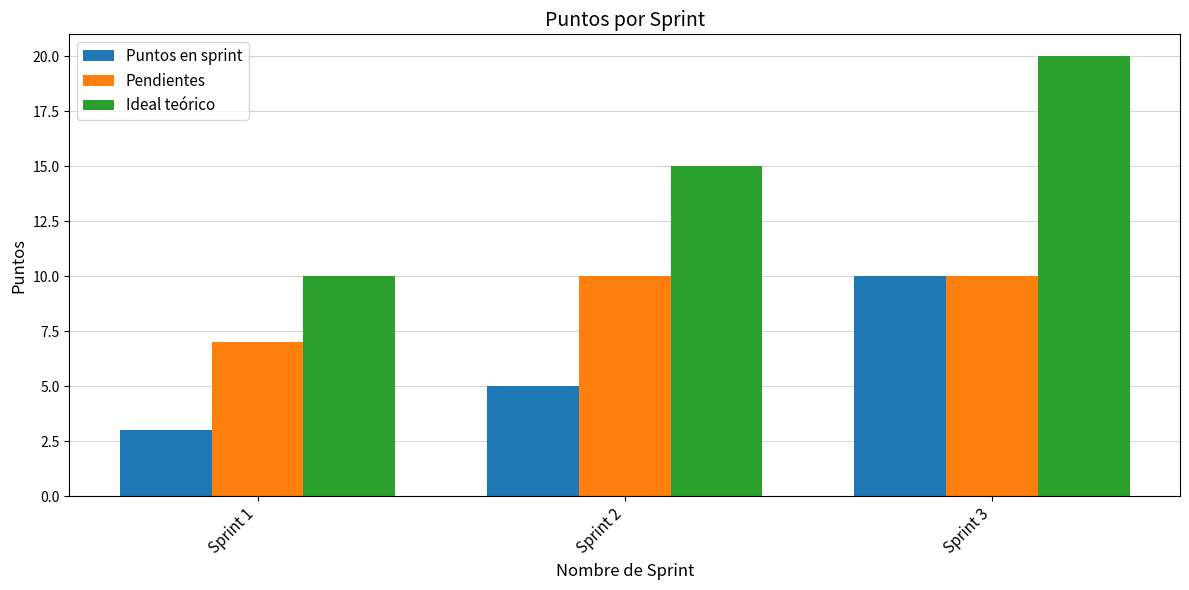

Does the chart contain any negative values?

No